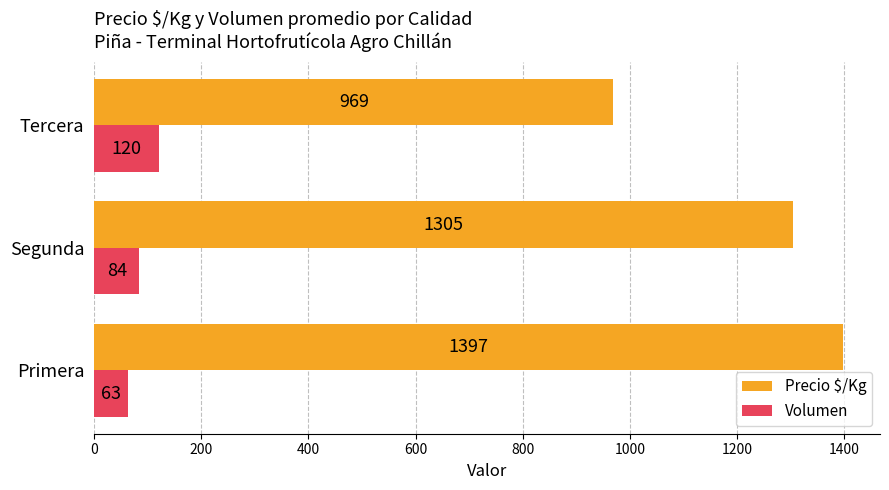

Which series has the largest range (max minus min)?

Precio $/Kg